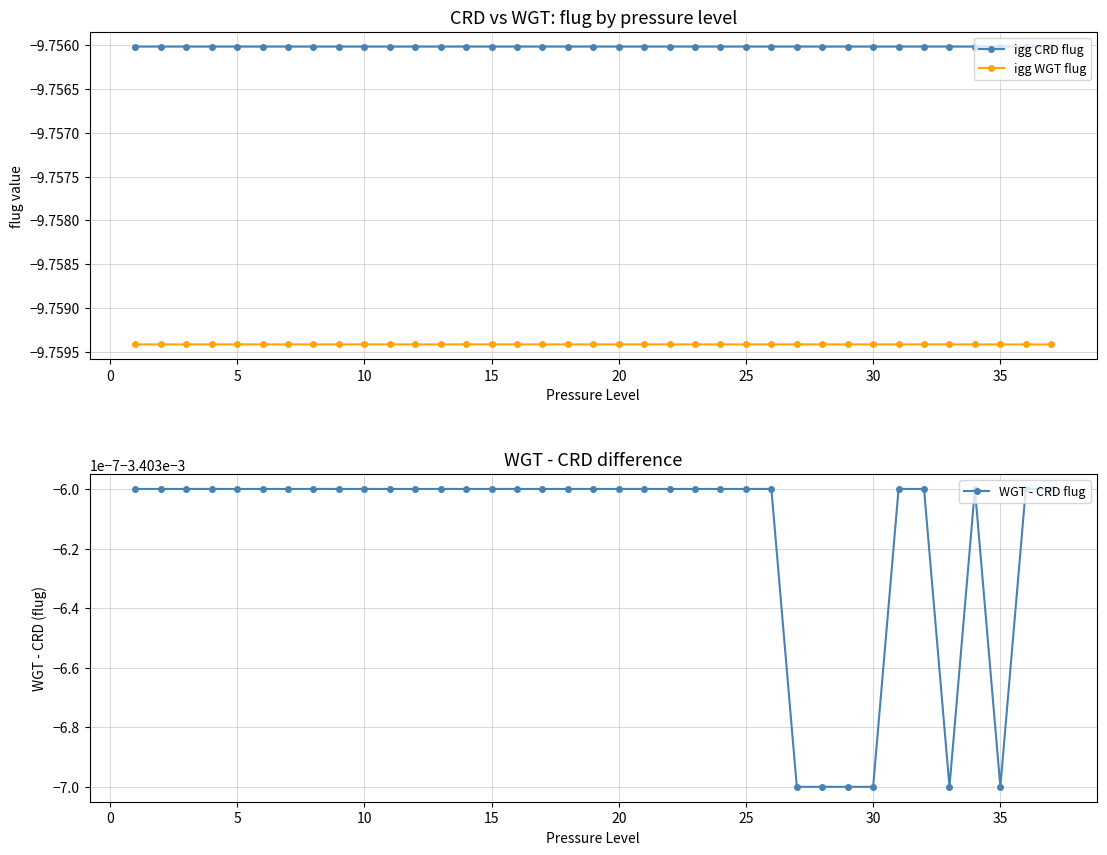

True or false: igg CRD flug and igg WGT flug cross at least once.

False